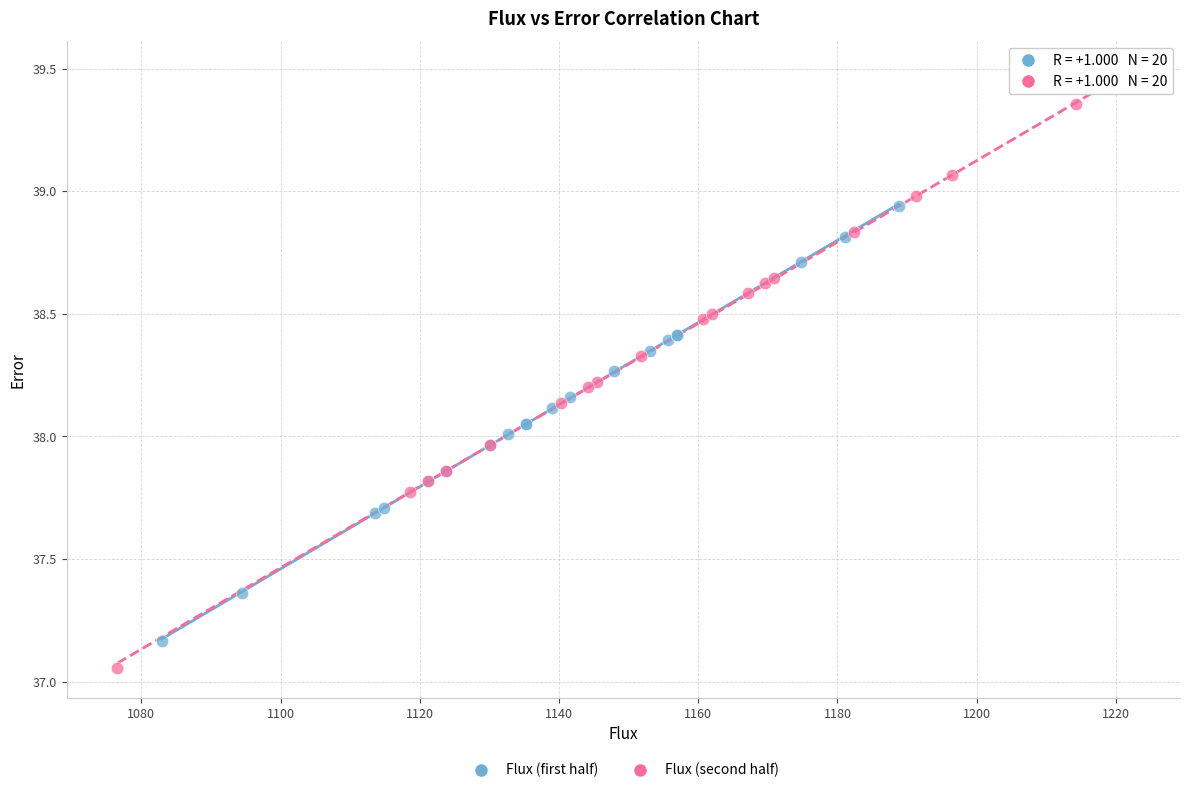

What are all the series names shown in the legend?

Flux (first half), Flux (second half)